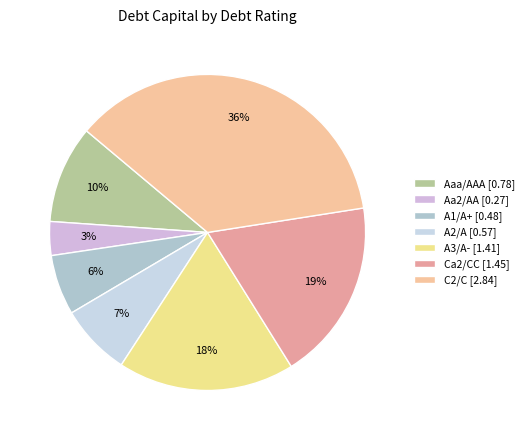

What percentage is the Aaa/AAA slice, to the nearest percent?

10%